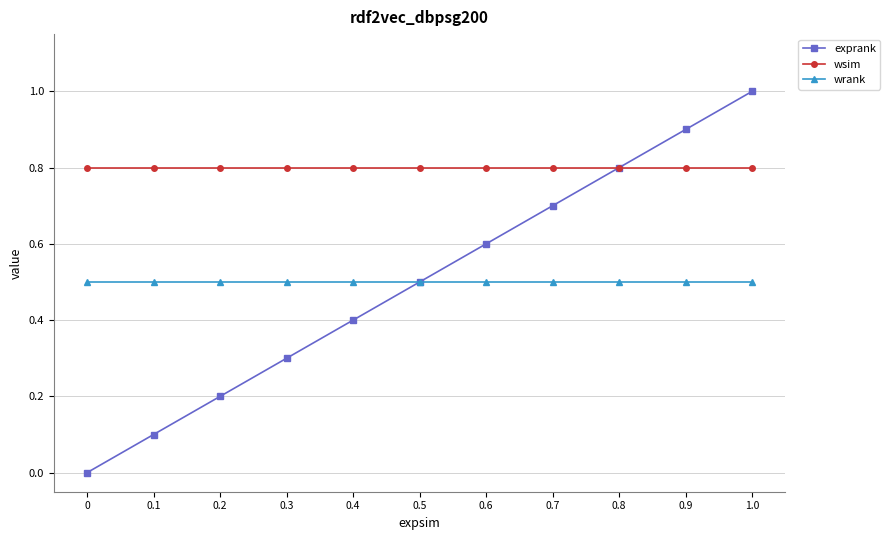

Which series changed the most between 0 and 0.8?

exprank